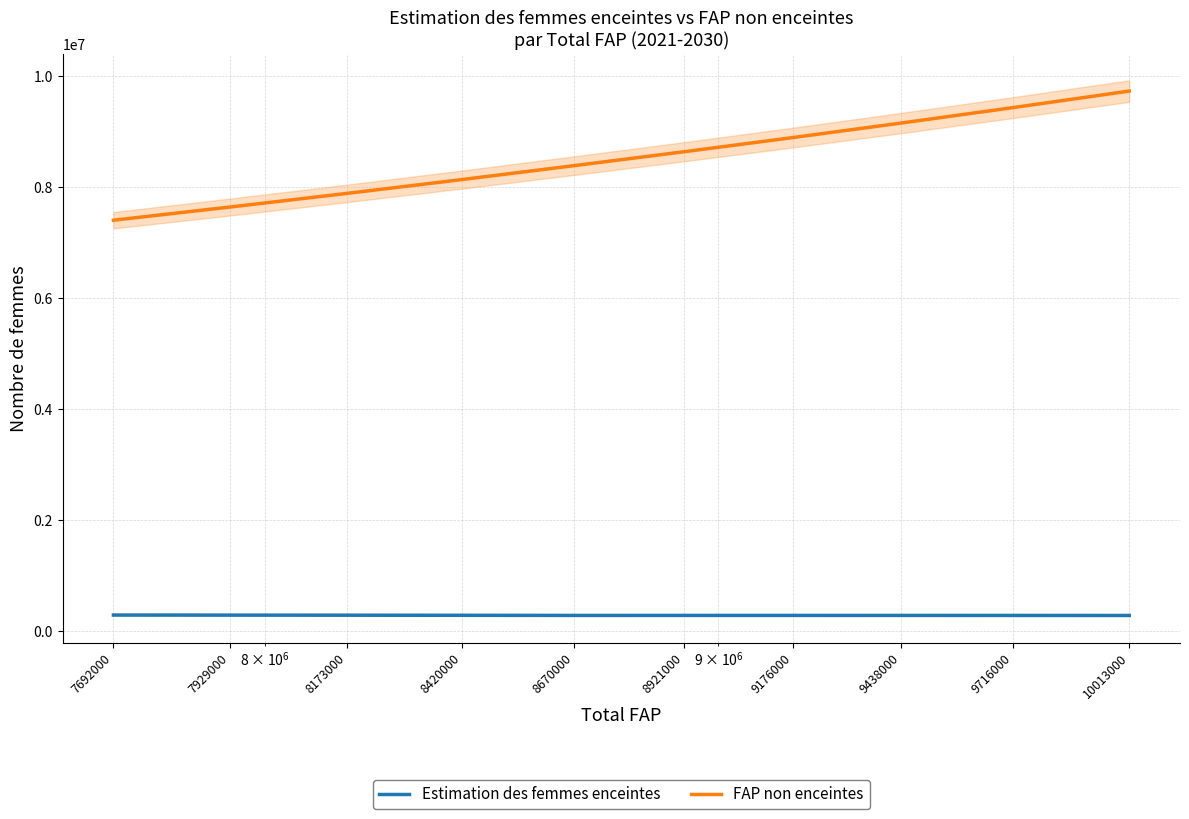

What is the greatest value displayed?

9734659.3